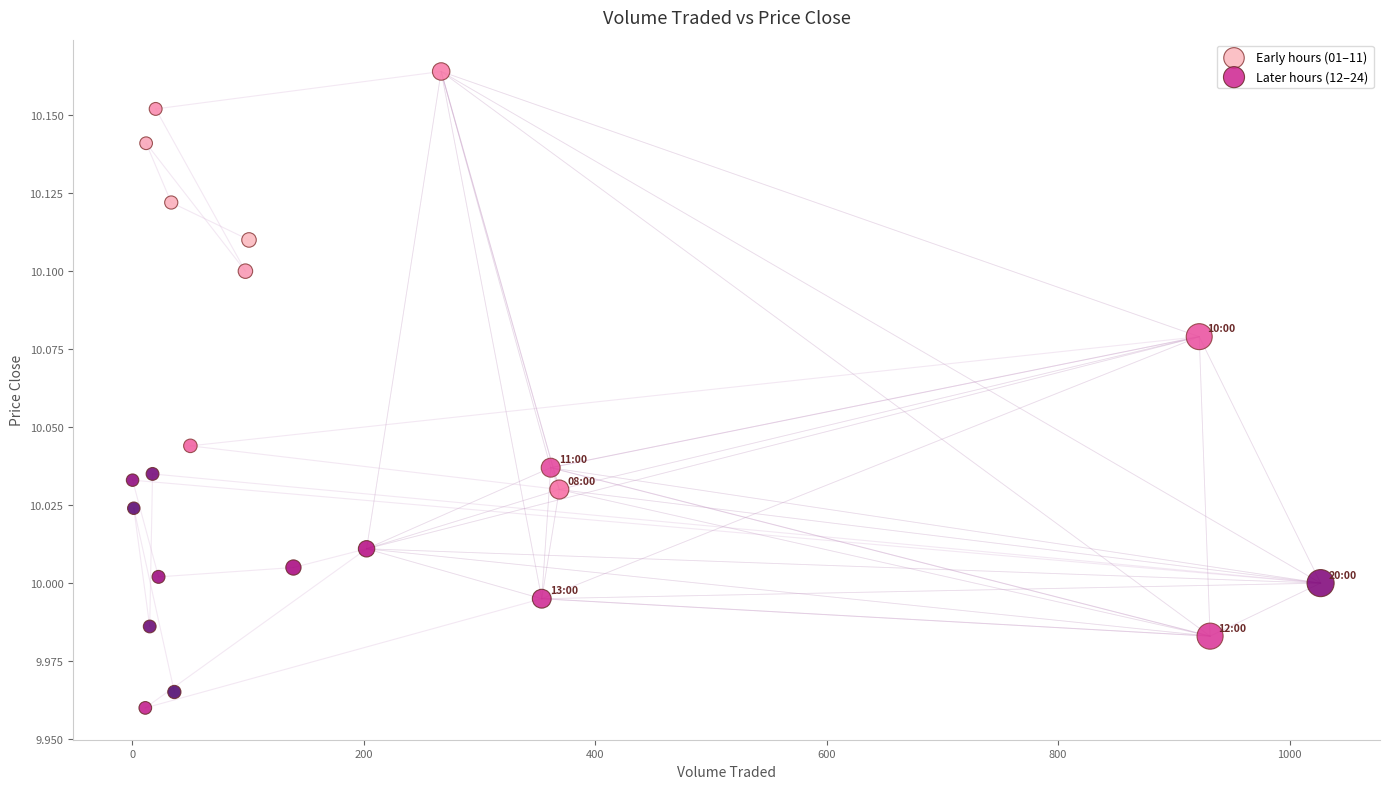

Which series reaches the minimum Y coordinate?

Later hours (12–24)